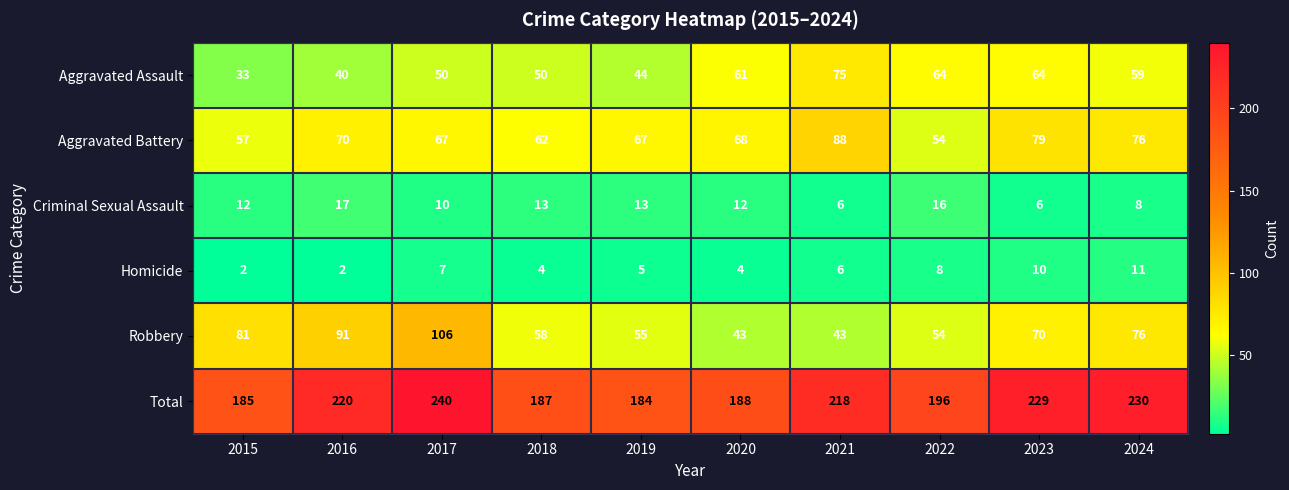

What is the spread (max minus min) of values at 2016?

218